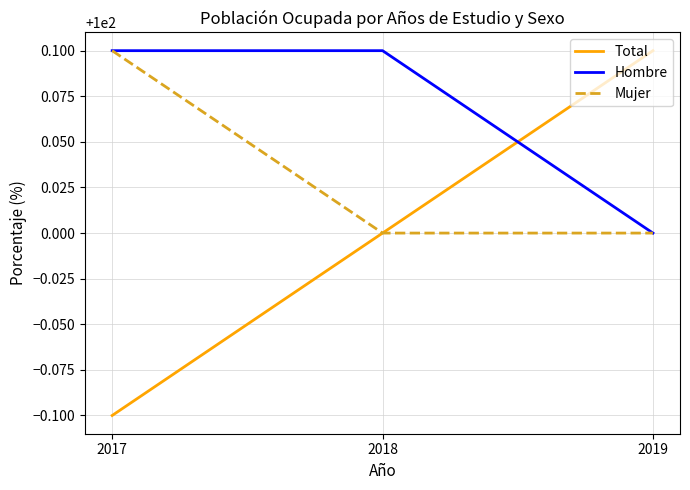

What are all the series names shown in the legend?

Total, Hombre, Mujer